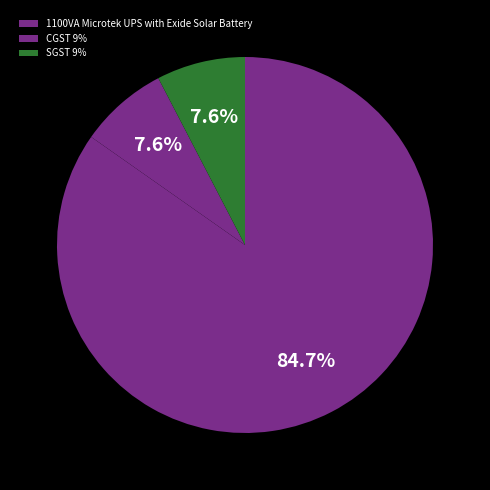

True or false: CGST 9% accounts for 8% of the total.

True